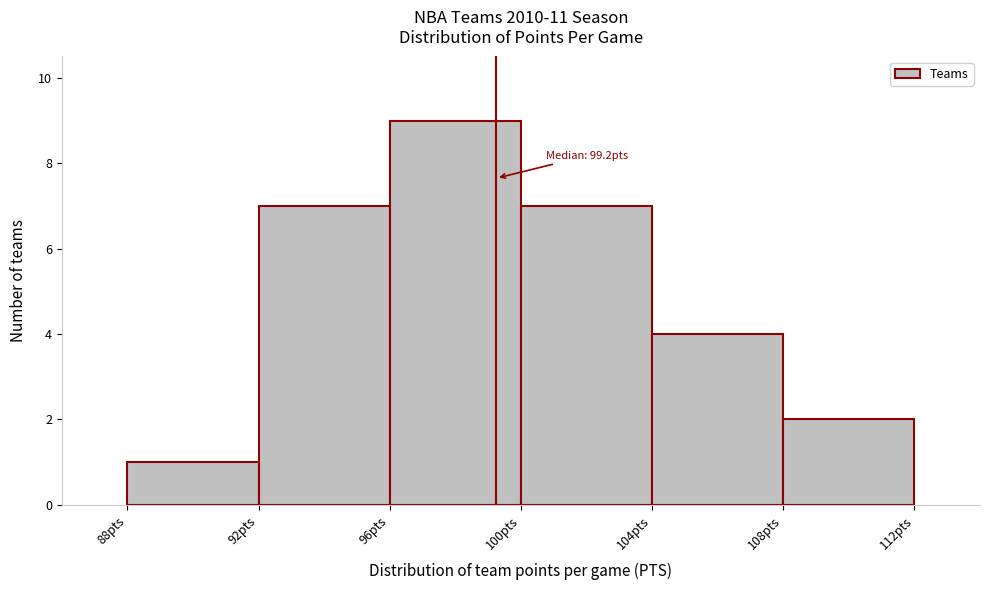

Over which range of the x-axis is the bar tallest?

96 to 100